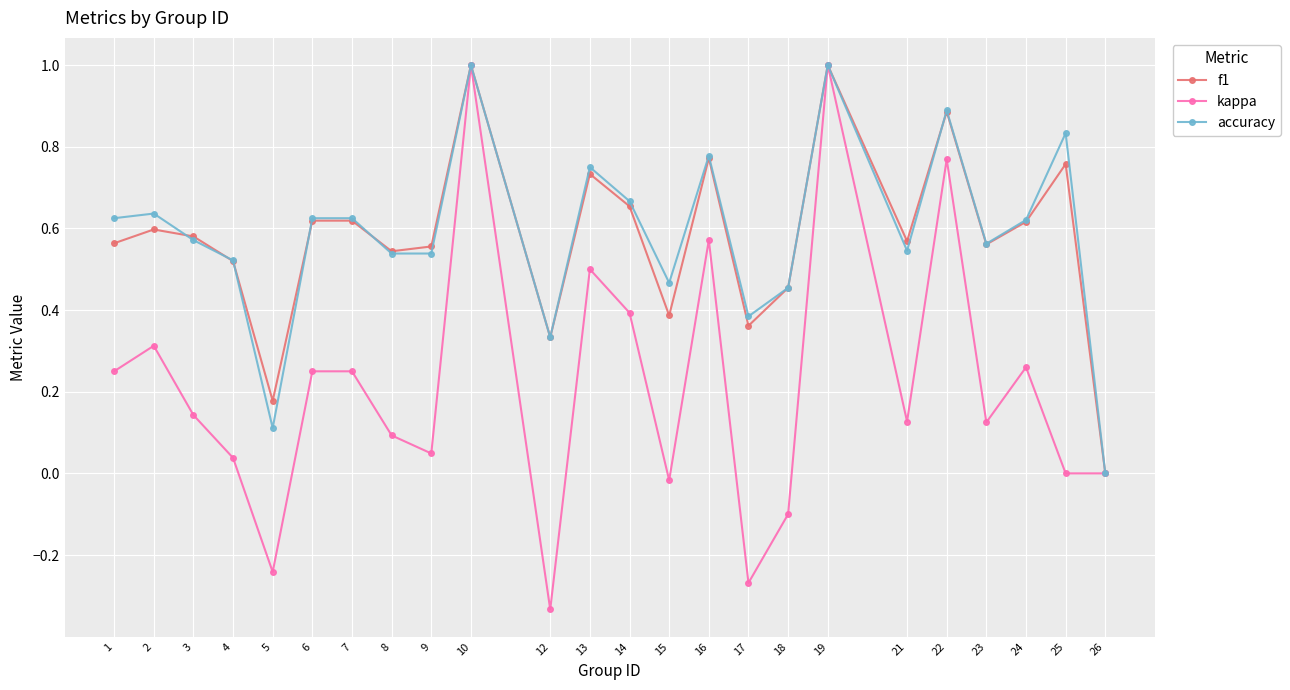

Which series changed the most between 9 and 15?

f1